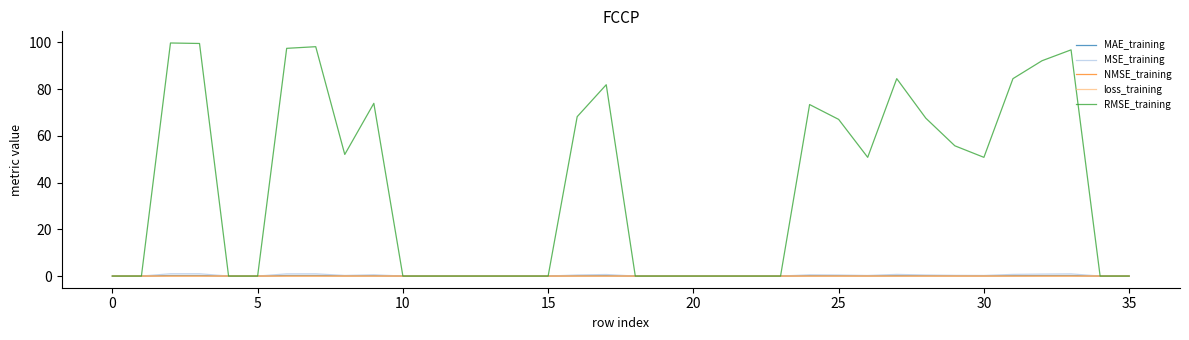

What is the average value of the MAE_training series?

0.1